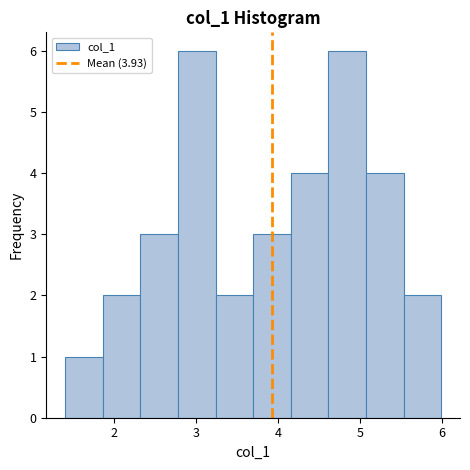

Reading left to right, transcribe this chart: for each bar, give the range it covers on the x-axis and its height. Neither the bar edges nor the heights are printed on the chart, so give them approximately, as read against the axes.

1.4 to 1.9: 1
1.9 to 2.3: 2
2.3 to 2.8: 3
2.8 to 3.2: 6
3.2 to 3.7: 2
3.7 to 4.2: 3
4.2 to 4.6: 4
4.6 to 5.1: 6
5.1 to 5.5: 4
5.5 to 6.0: 2